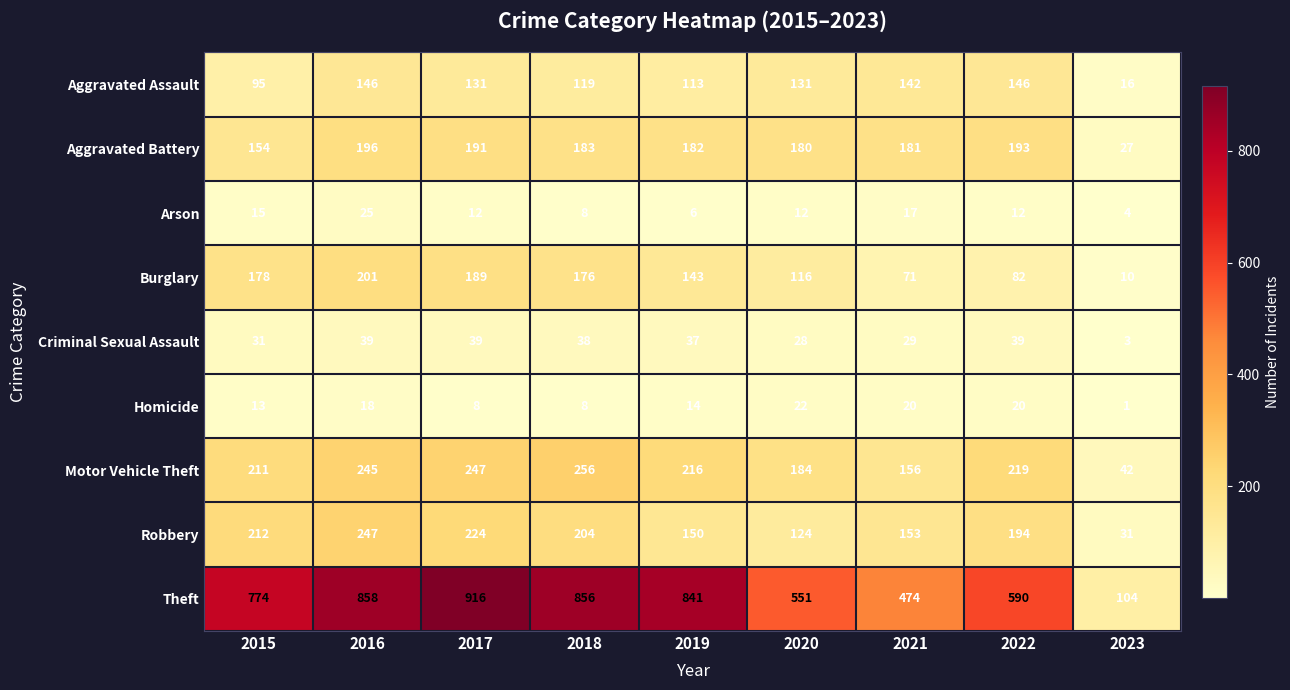

At how many categories does at least one series exceed 824?

4